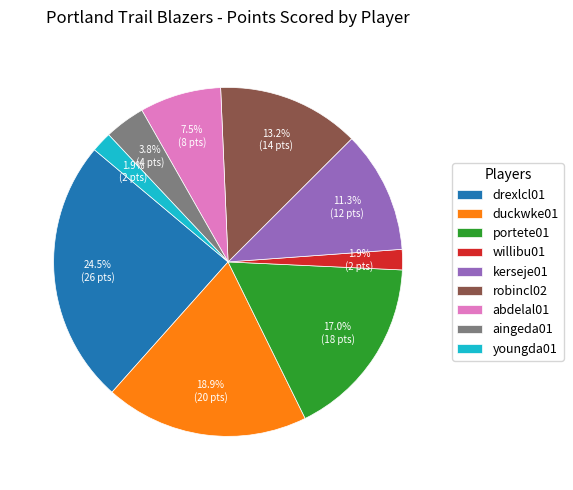

Which has a higher value, kerseje01 or portete01?

portete01